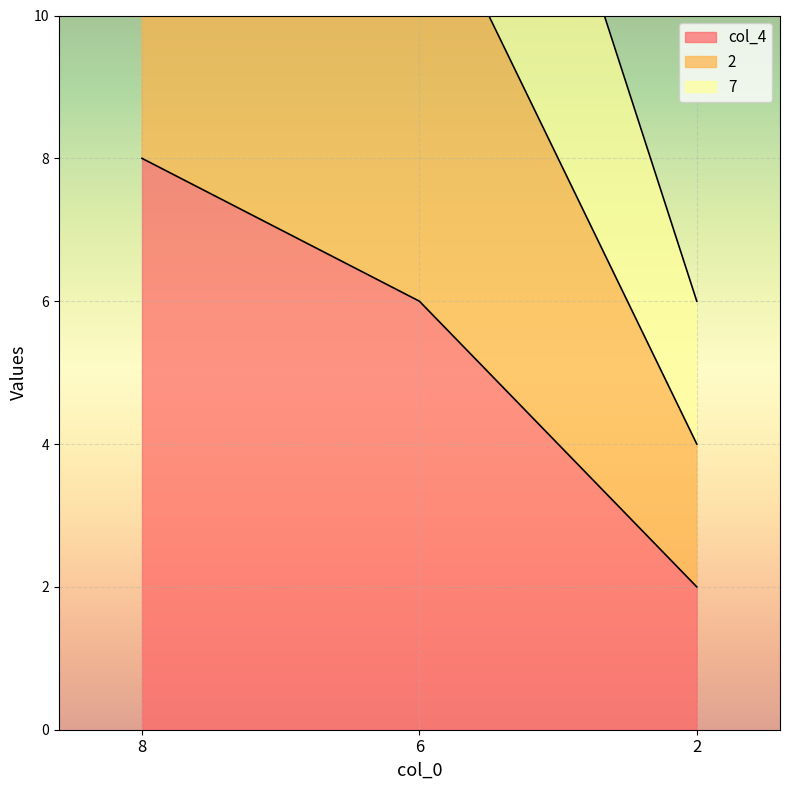

What is the highest value of the 7 series?

24